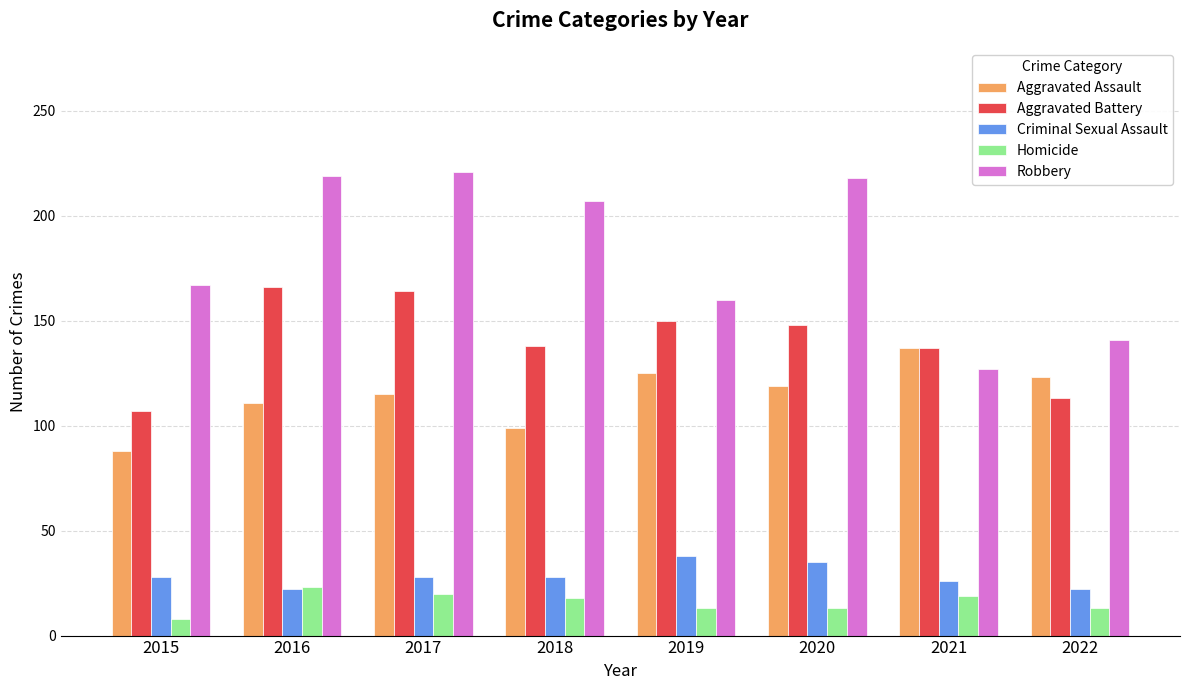

What is the spread (max minus min) of values at 2020?

205